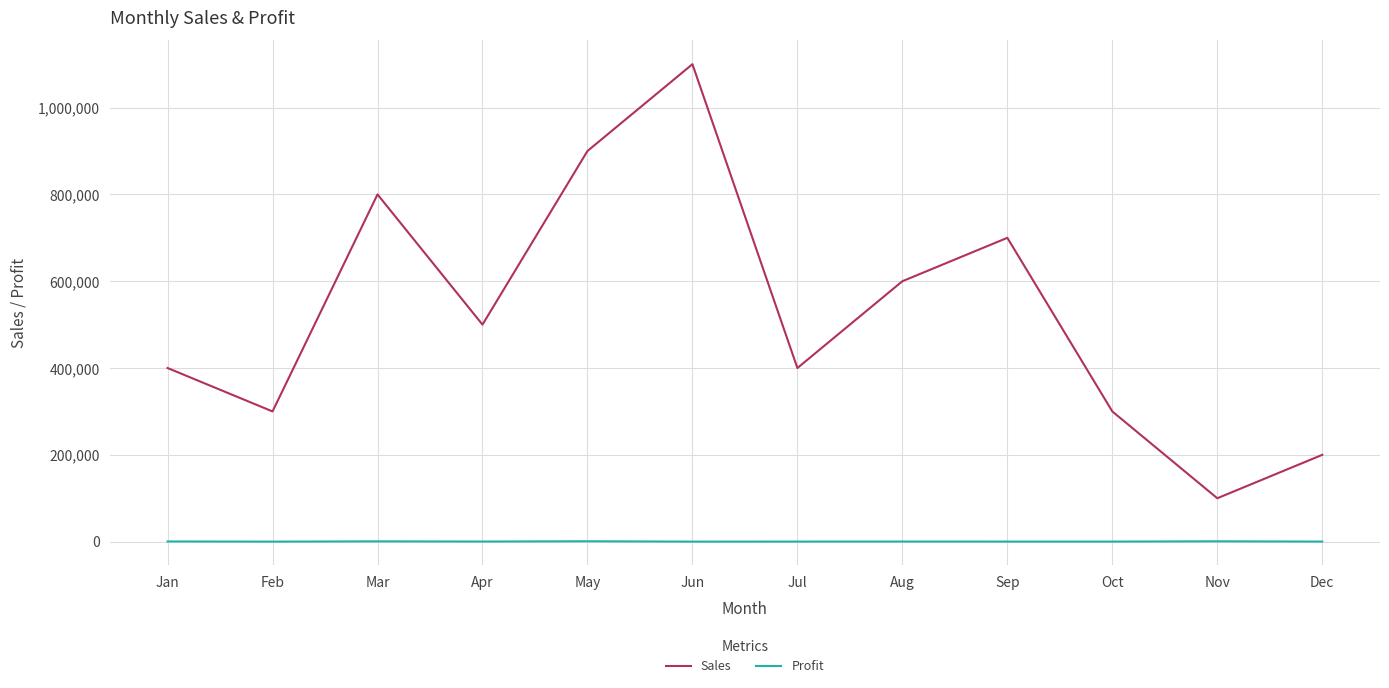

True or false: Sales and Profit cross at least once.

False